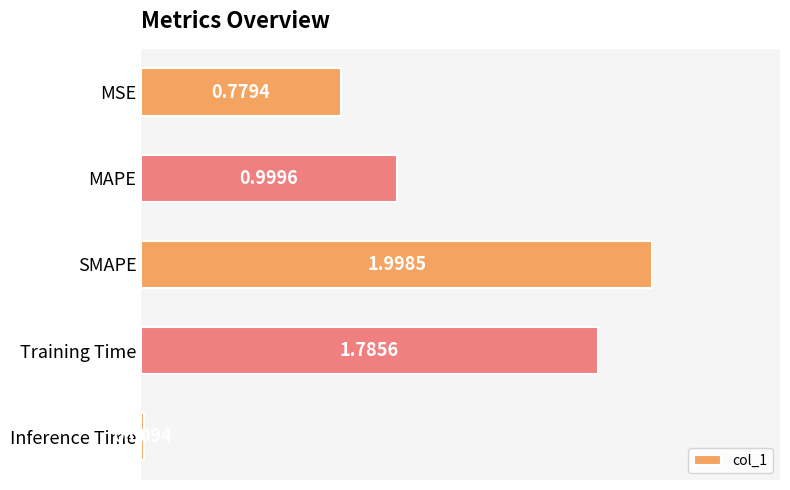

What is the change in value from MSE to Training Time?

+1.0